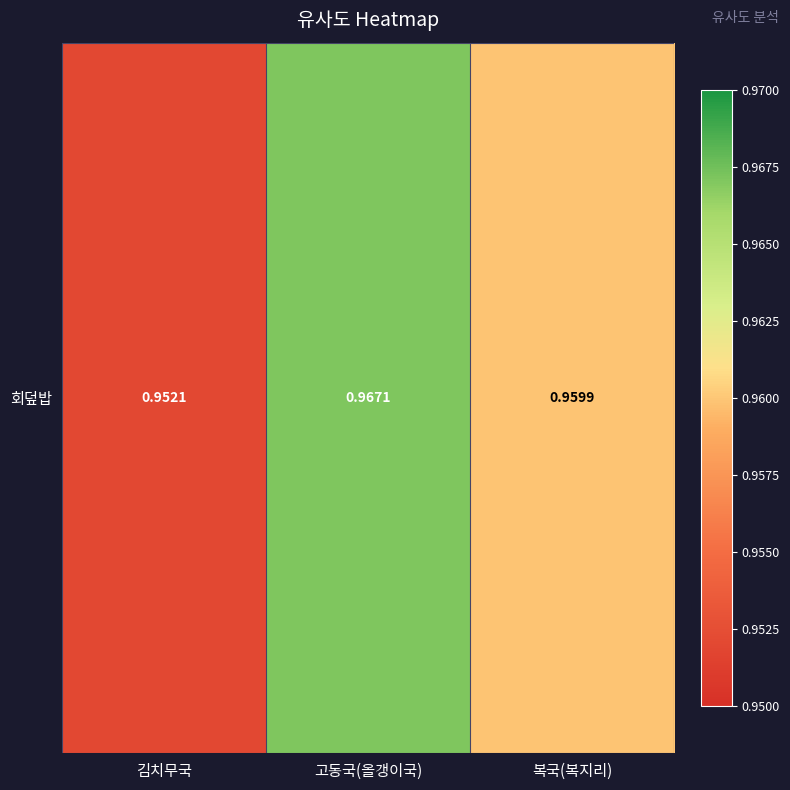

What is the maximum value shown in the chart?

1.0